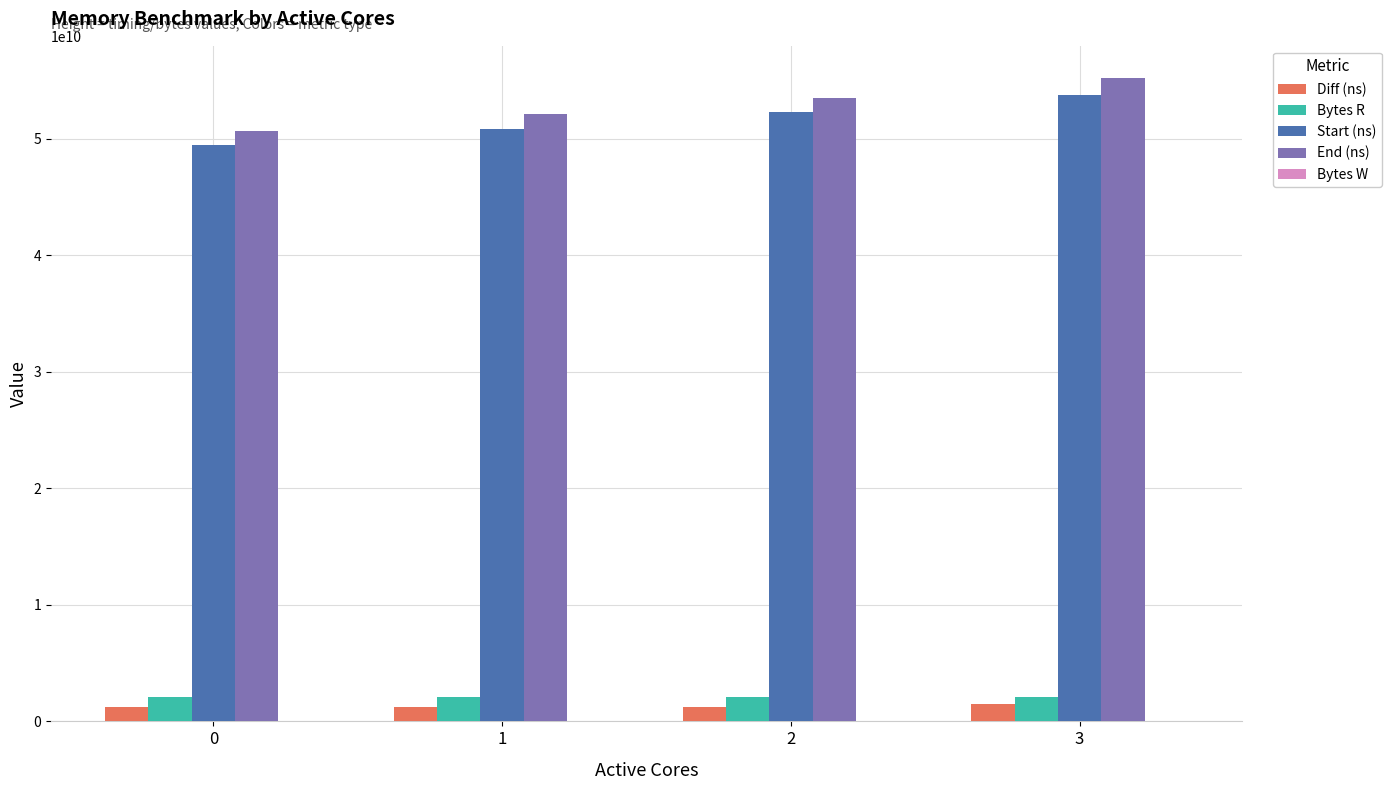

At 0, list the series in order from largest to smallest.

End (ns), Start (ns), Bytes R, Diff (ns)